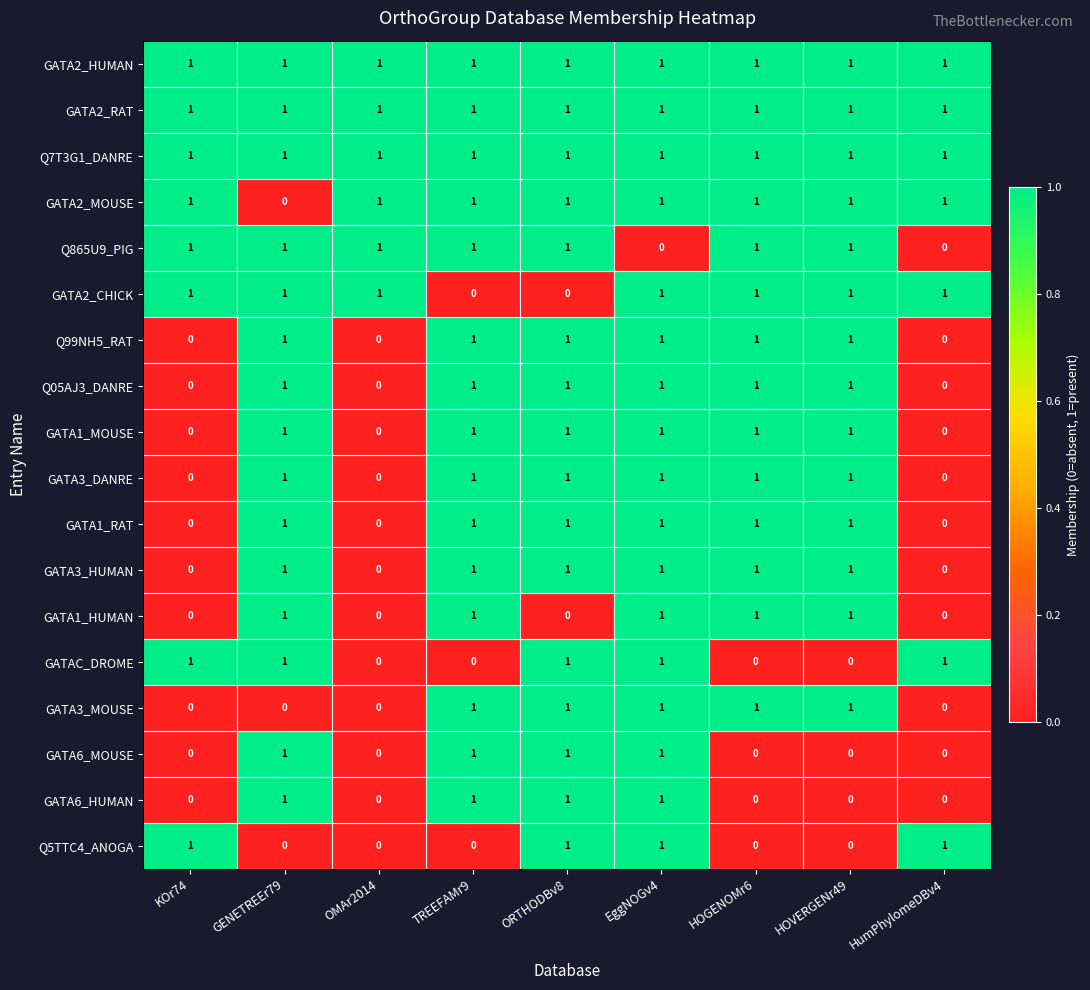

True or false: Q05AJ3_DANRE has a value of 0 at OMAr2014.

True